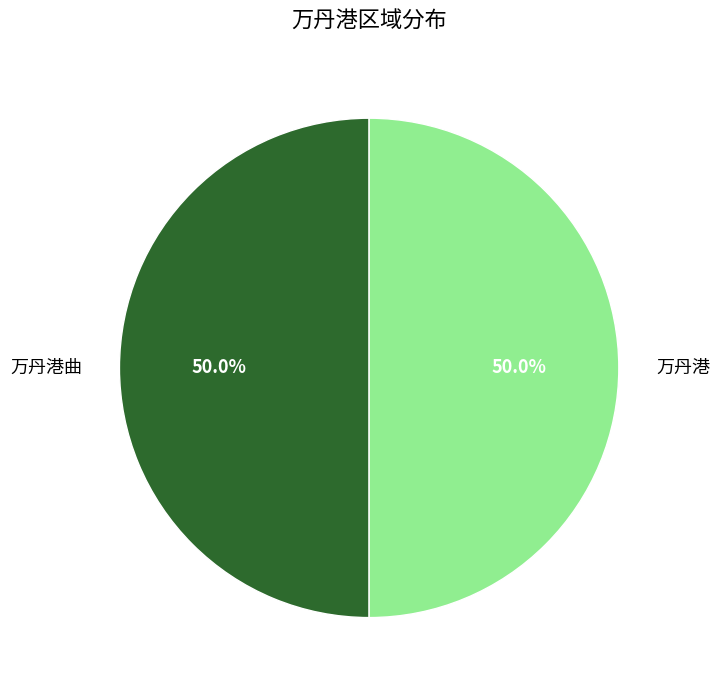

What is the ratio of the value at 万丹港 to the value at 万丹港曲?

1.0